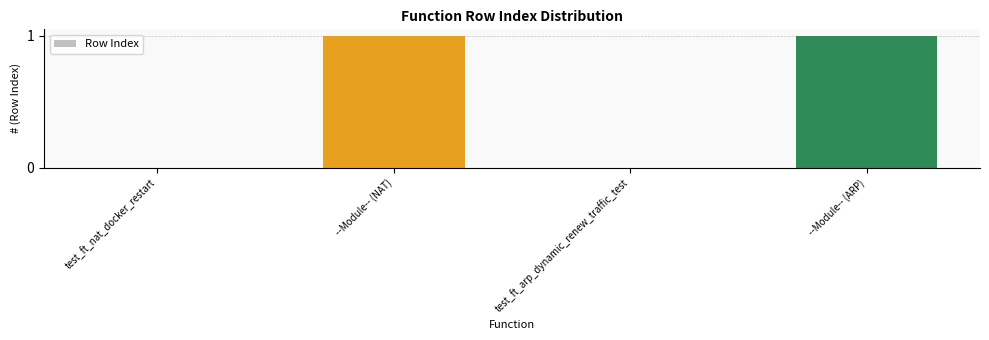

Reading left to right, what are all the values shown in this chart?

test_ft_nat_docker_restart=0	--Module-- (NAT)=1	test_ft_arp_dynamic_renew_traffic_test=0	--Module-- (ARP)=1